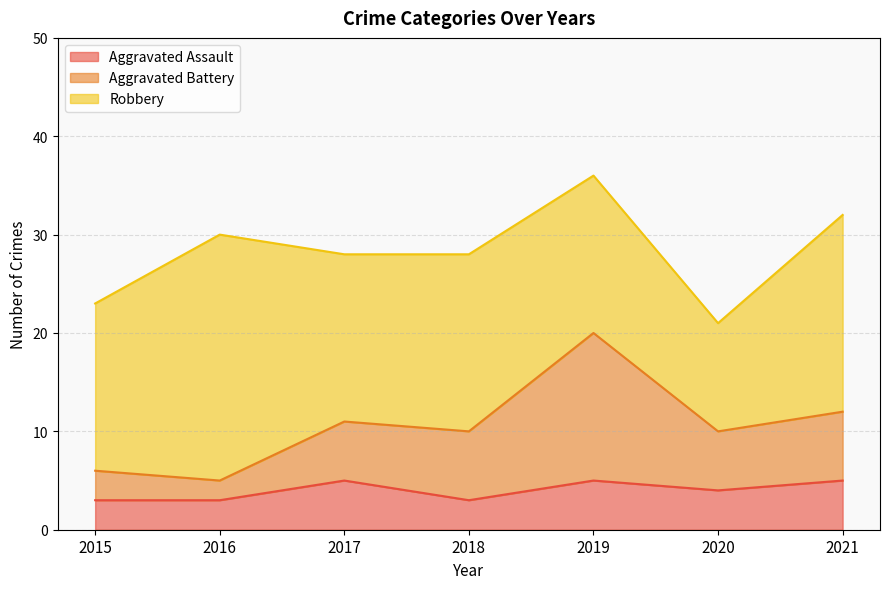

Which category has the lowest value in the Aggravated Battery series?

2016